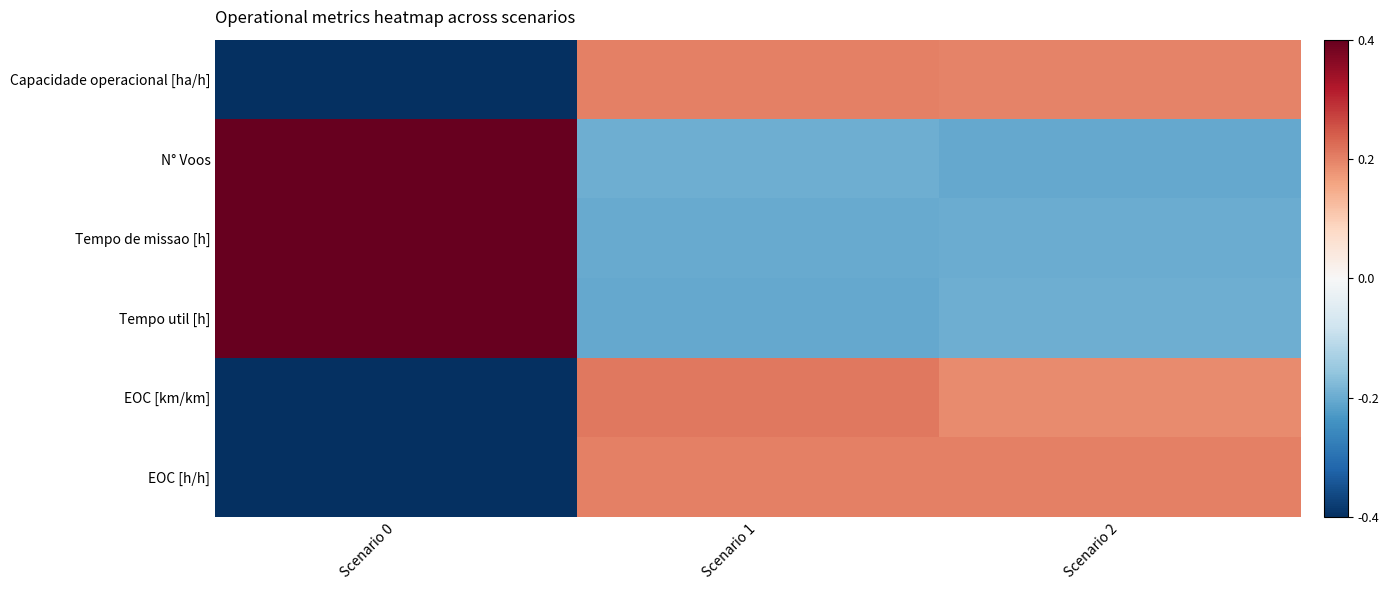

At how many categories does at least one series exceed 0?

3